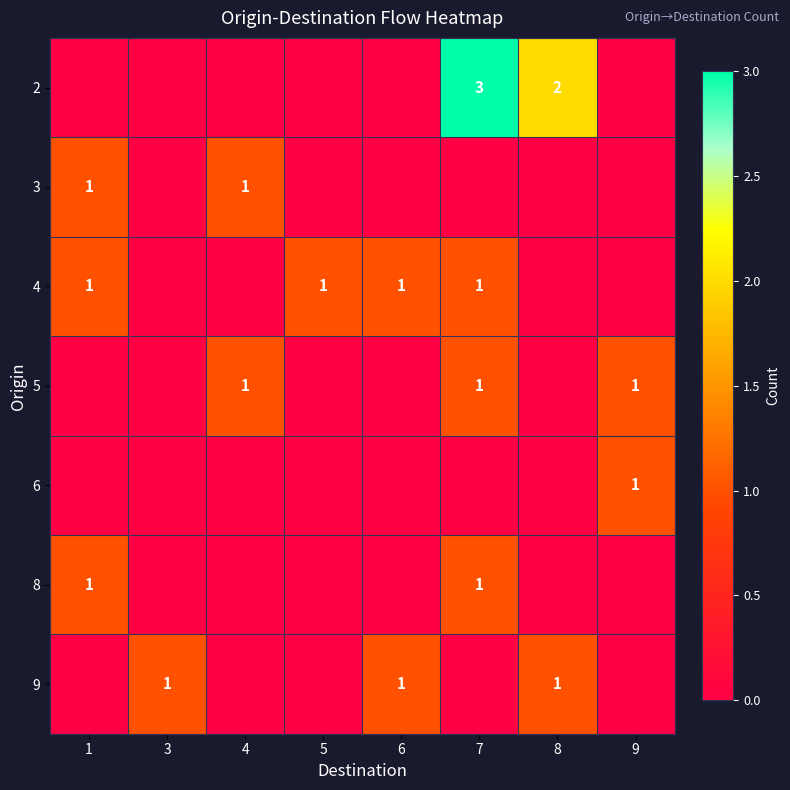

The 4 series shows 1 at 5. True or false?

True